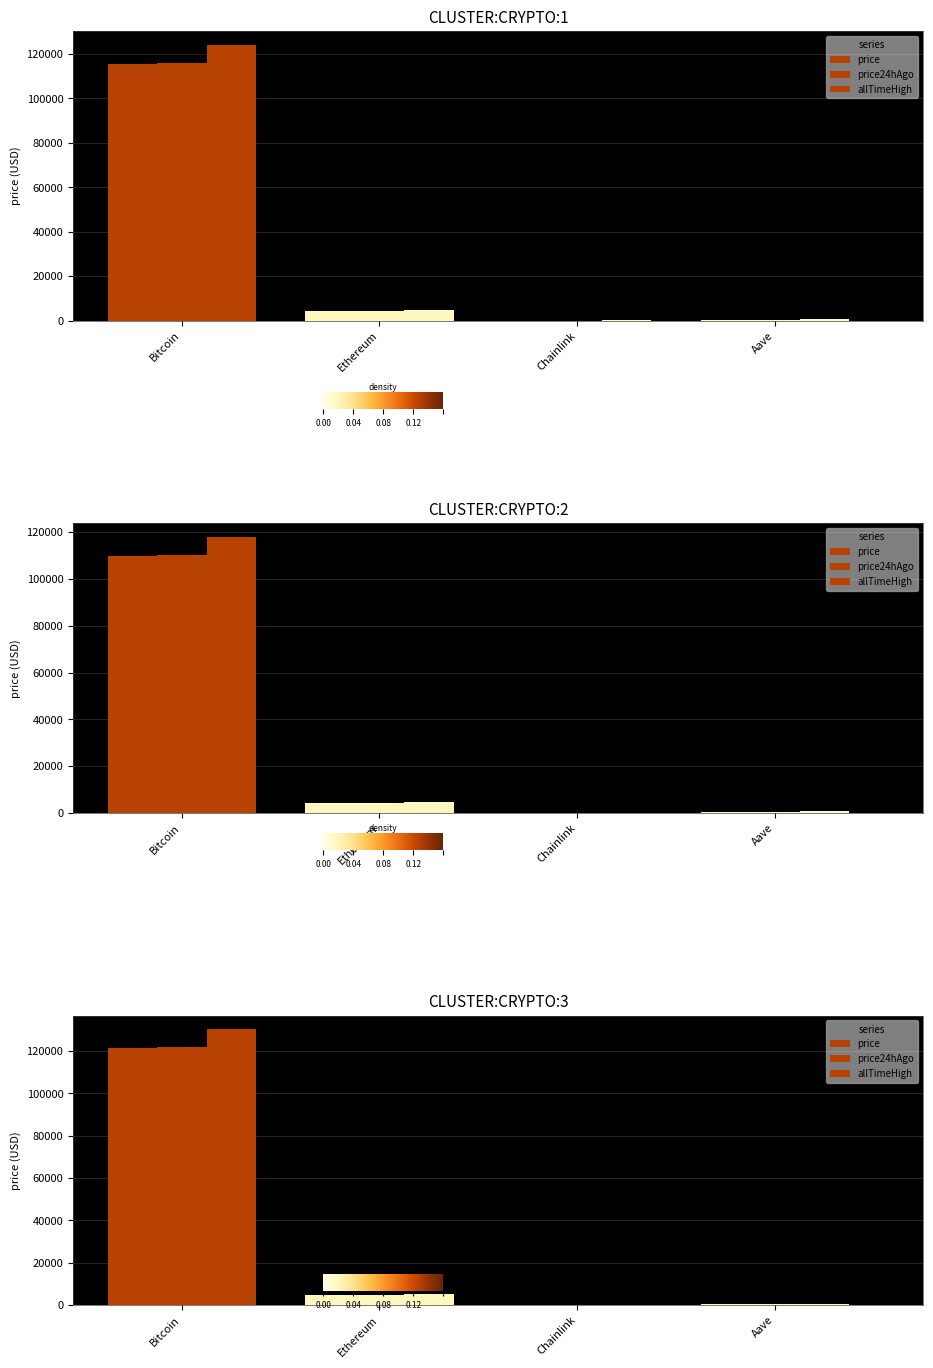

Which series has the widest spread of values?

allTimeHigh